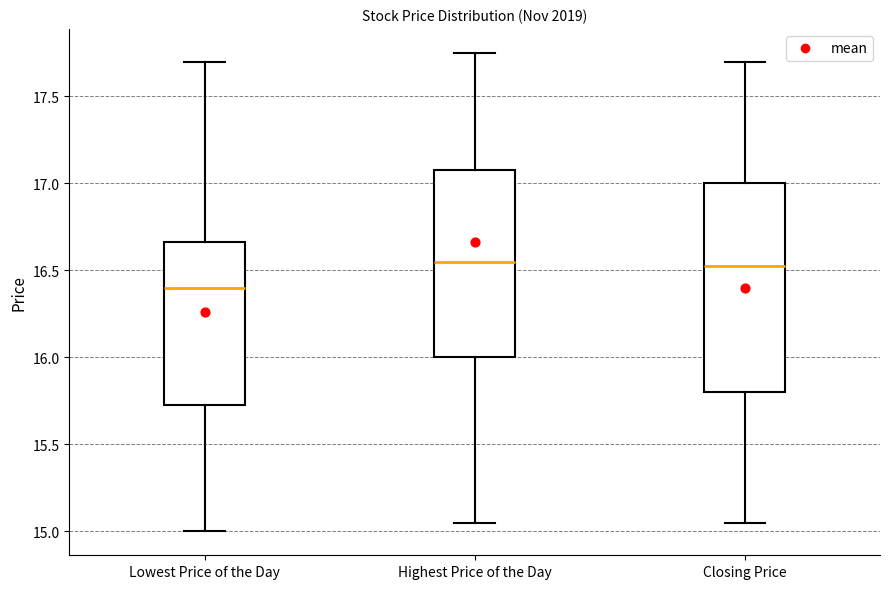

Where is the lower edge of the box for Lowest Price of the Day on the y-axis? The values are not printed on the chart, so give them approximately, as read against the axis.

15.75